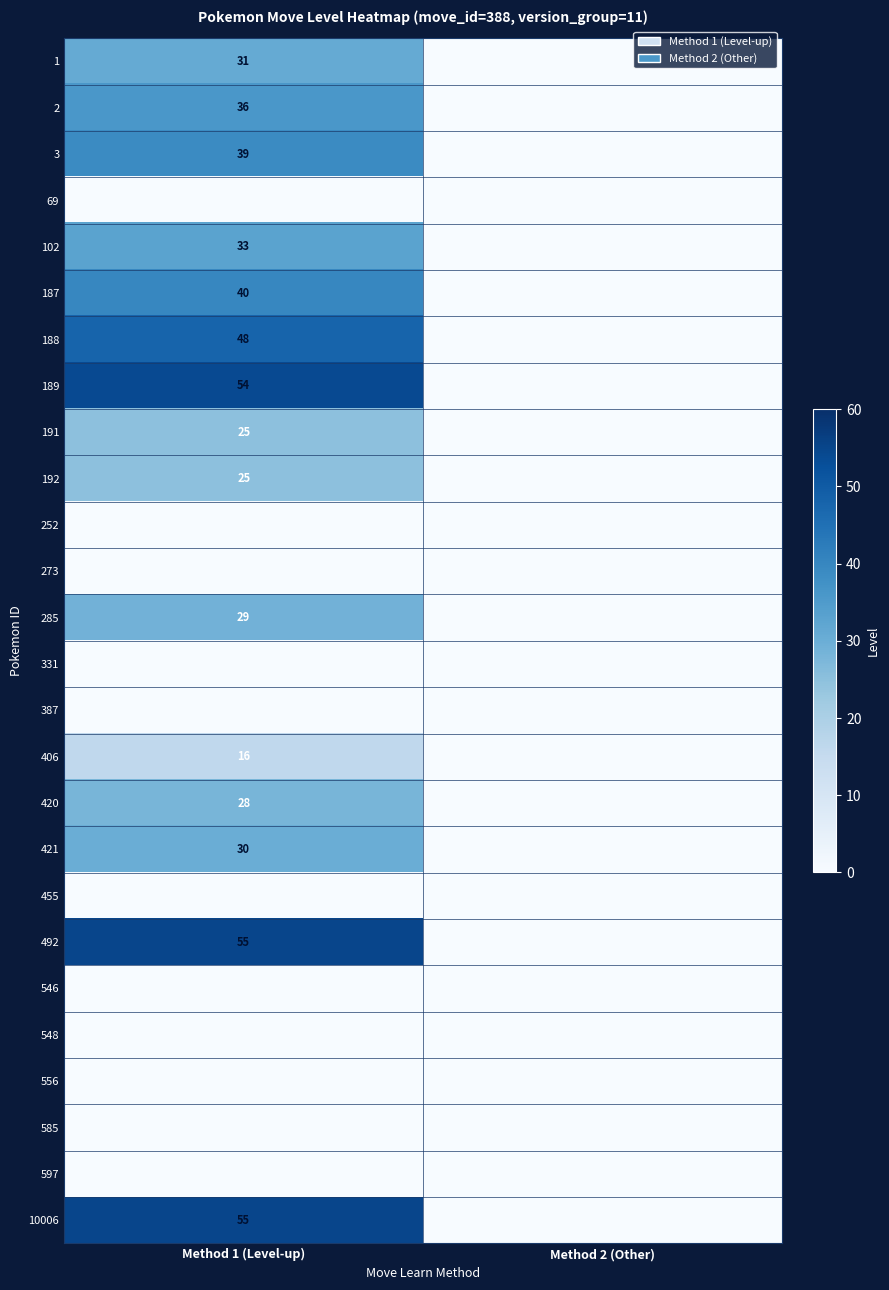

What is the maximum value shown in the chart?

55